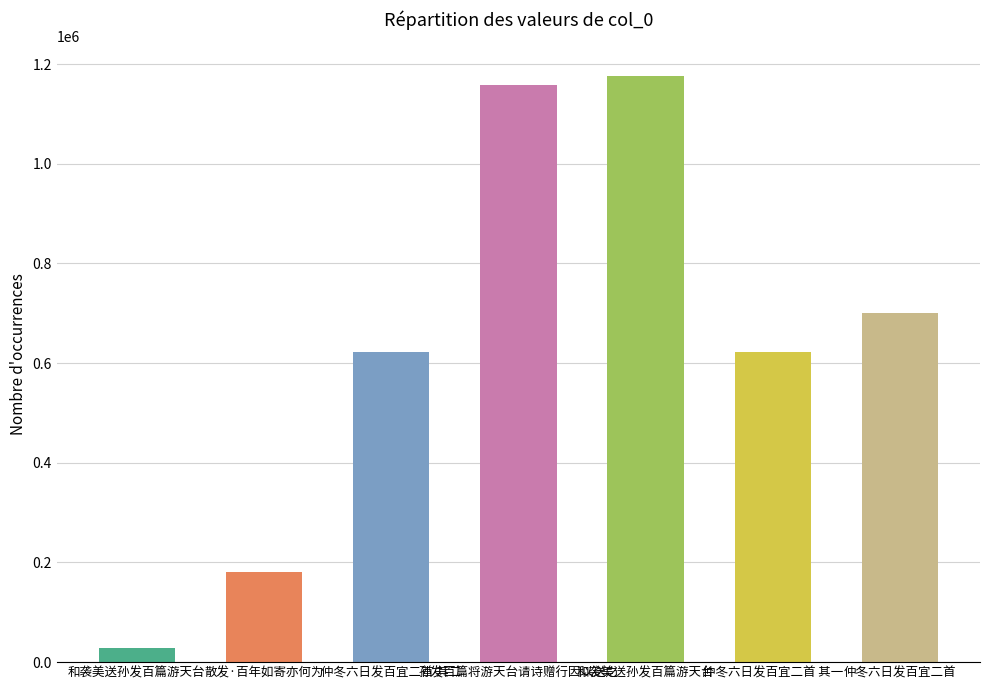

List the labels in order of value, smallest first.

和袭美送孙发百篇游天台, 散发·百年如寄亦何为, 仲冬六日发百宜二首 其一, 仲冬六日发百宜二首 其二, 仲冬六日发百宜二首, 孙发百篇将游天台请诗赠行因以送之, 和袭美送孙发百篇游天台